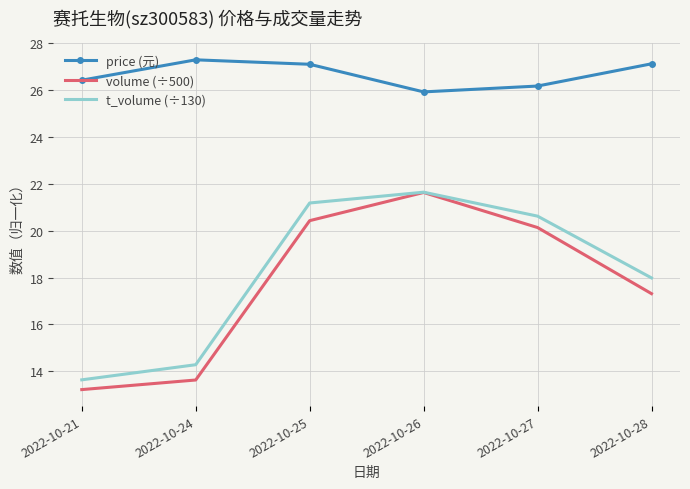

What is the difference between the maximum and minimum values in the price (元) series?

1.4